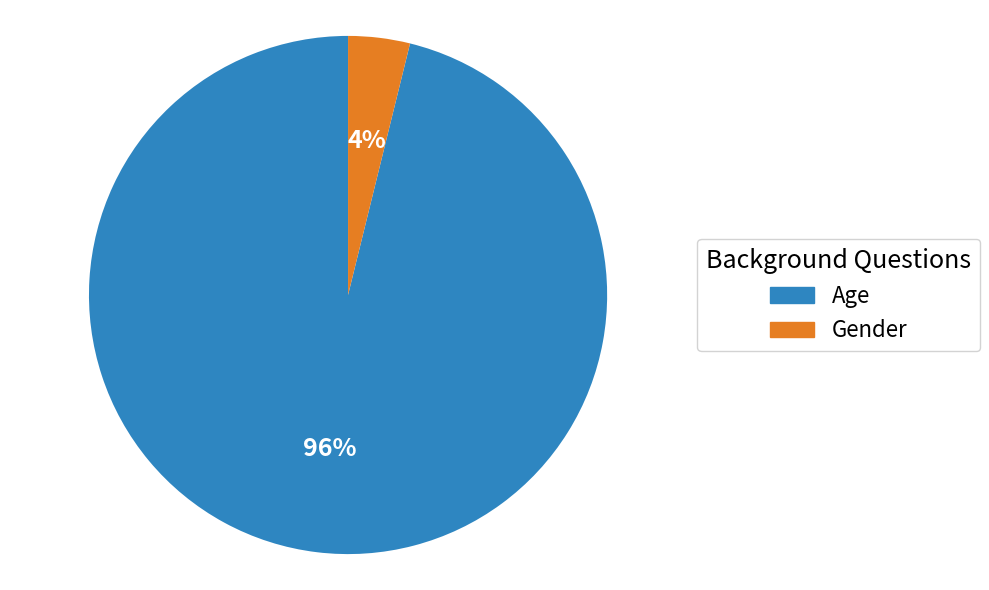

Combined, do Gender and Age account for over 50%?

Yes